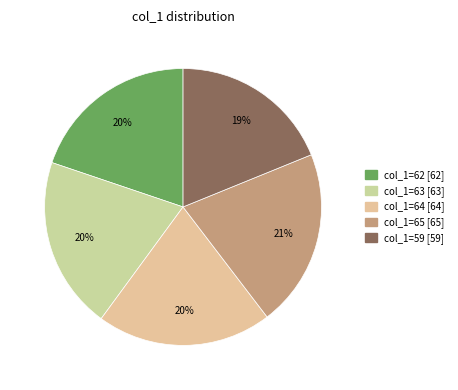

How many slices are in this pie chart?

5